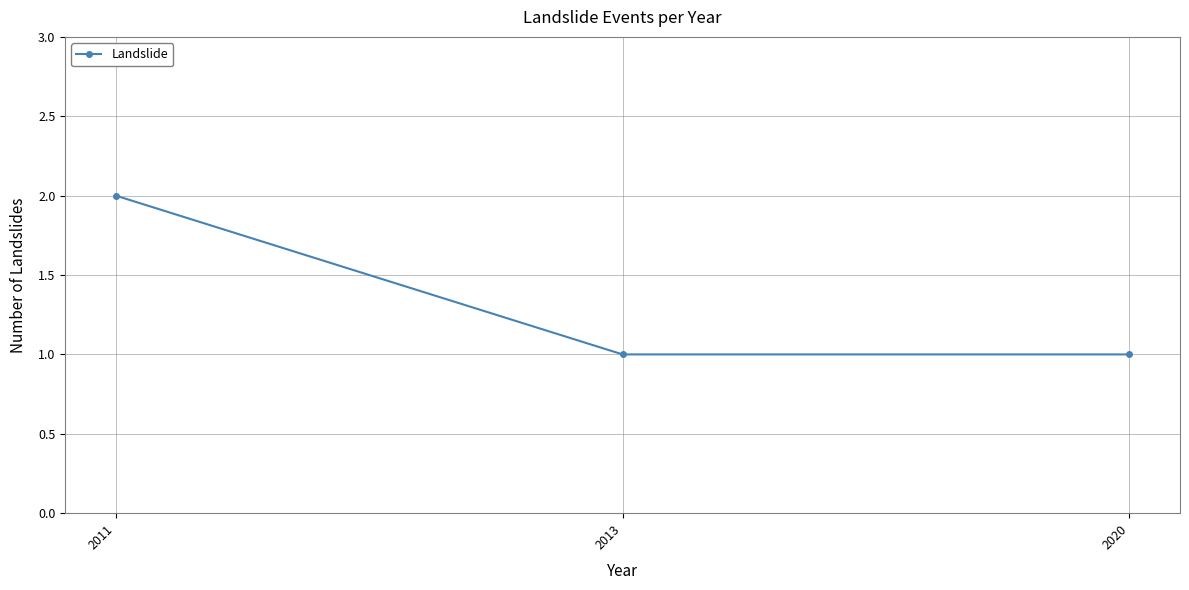

The chart shows a value of 1 at 2013. True or false?

True